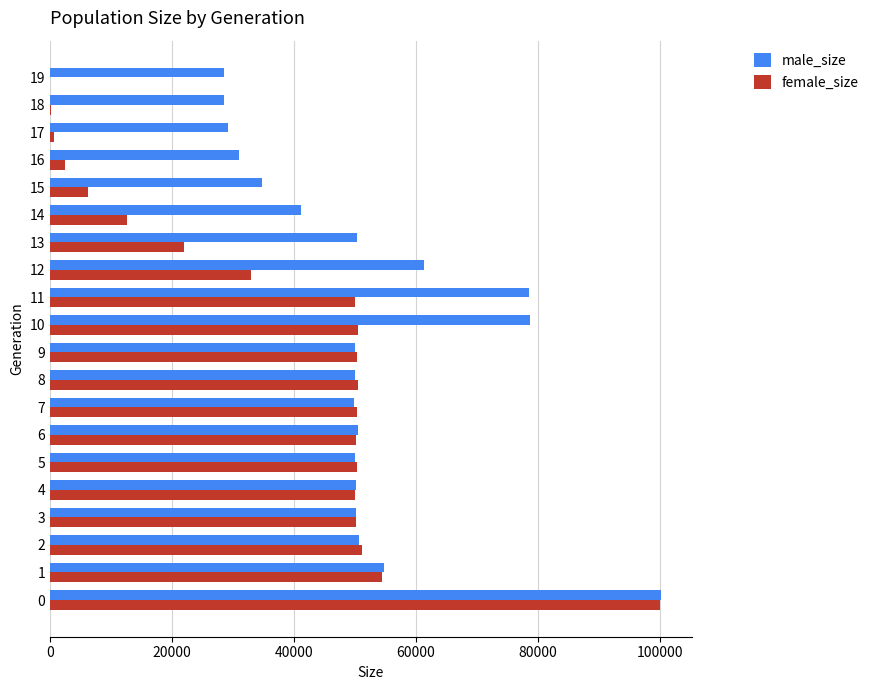

Which series has the largest total across all categories?

male_size